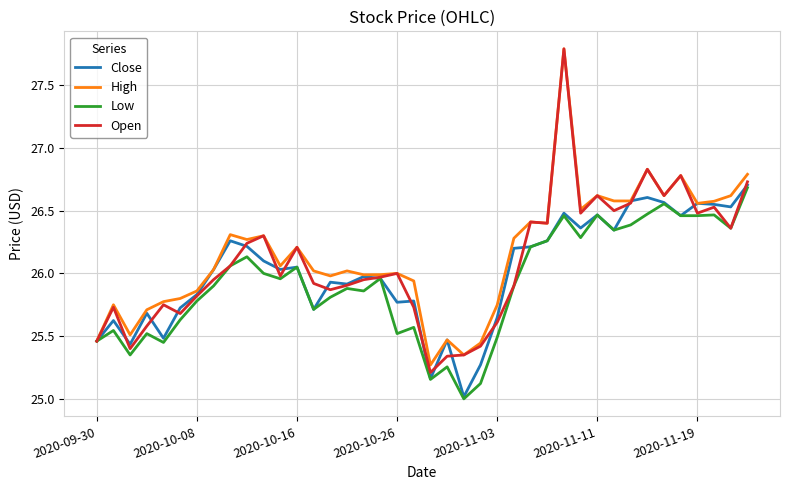

How many distinct data groups are displayed?

4